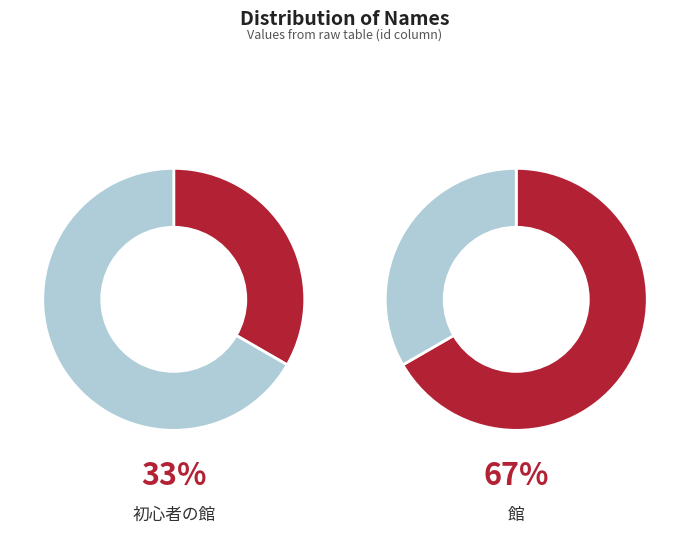

What is the smallest slice in the pie chart?

初心者の館